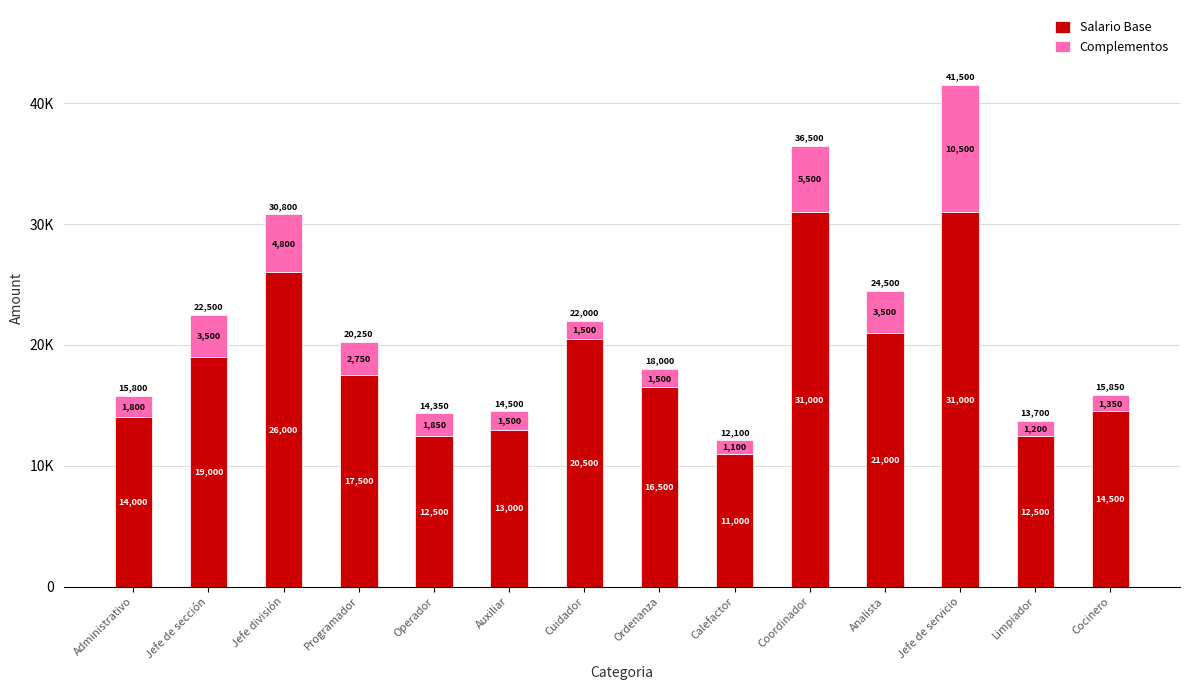

Which series has the largest total across all categories?

Salario Base